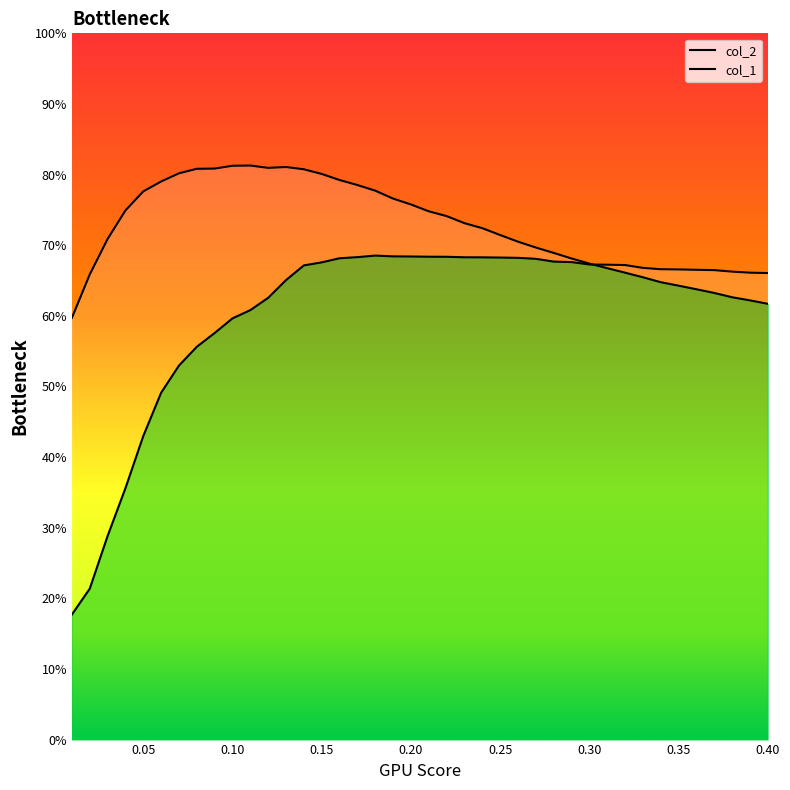

Is the value of col_1 at 0.15 greater than the value of col_2 at 14?

No